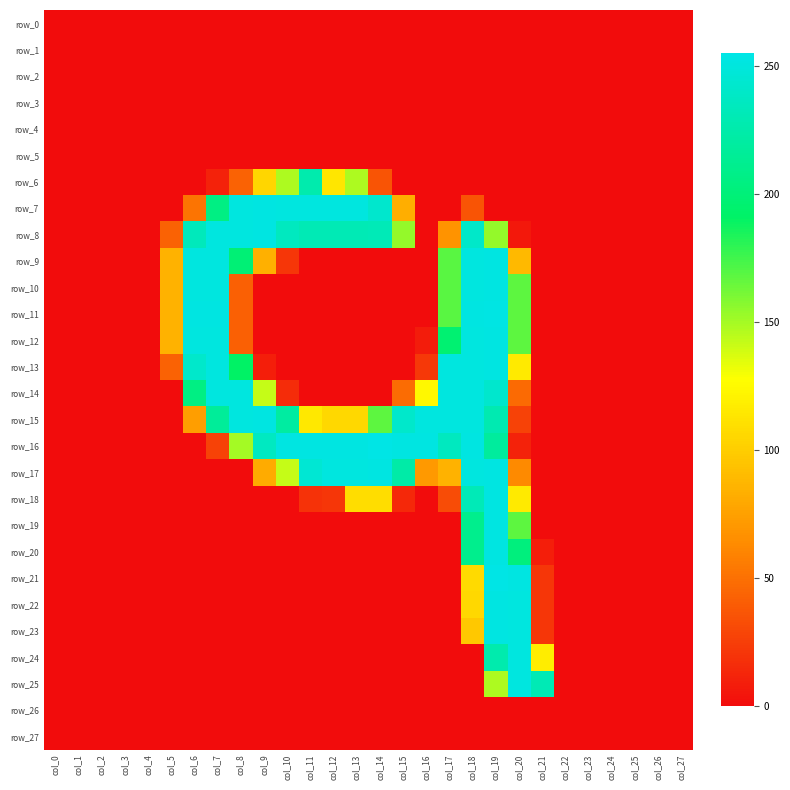

Is the value of row_4 at col_10 greater than the value of row_21 at col_20?

No